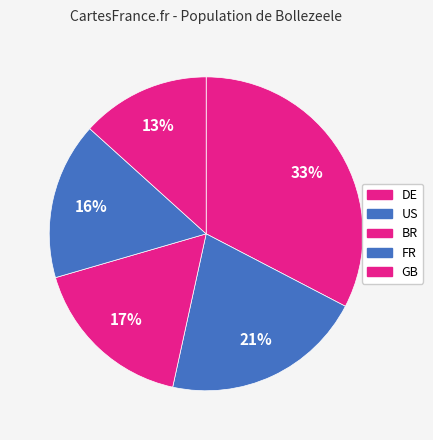

Count the number of slices in the pie.

5